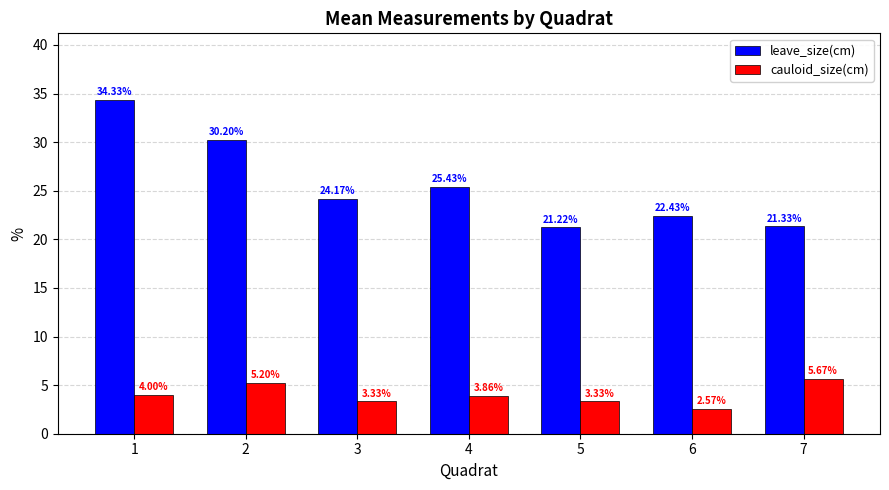

At which category is the sum across all series the highest?

1